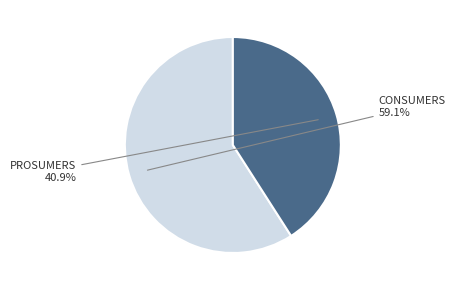

Count the number of slices in the pie.

2